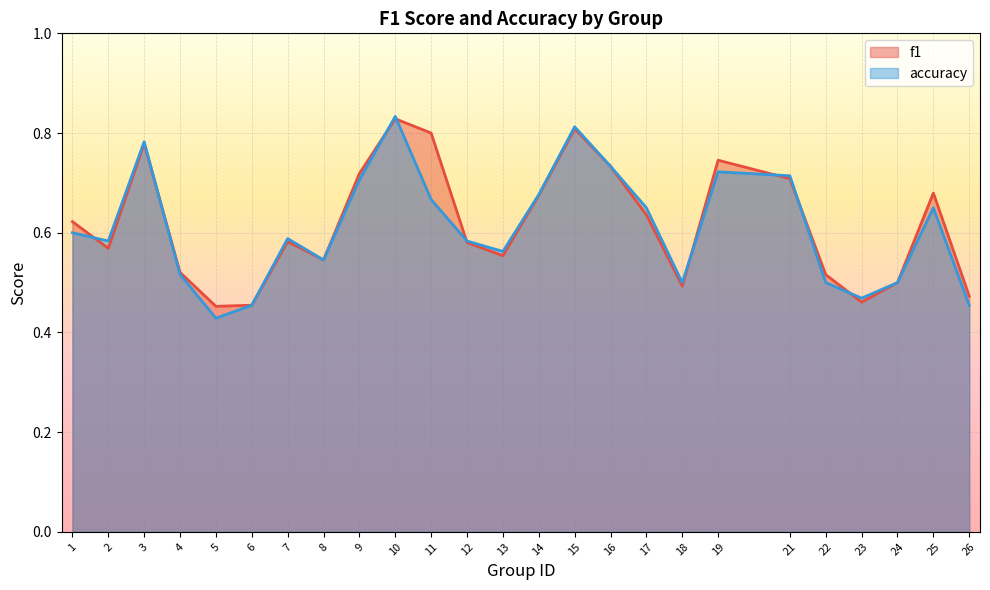

At which label is accuracy closest to 0?

5